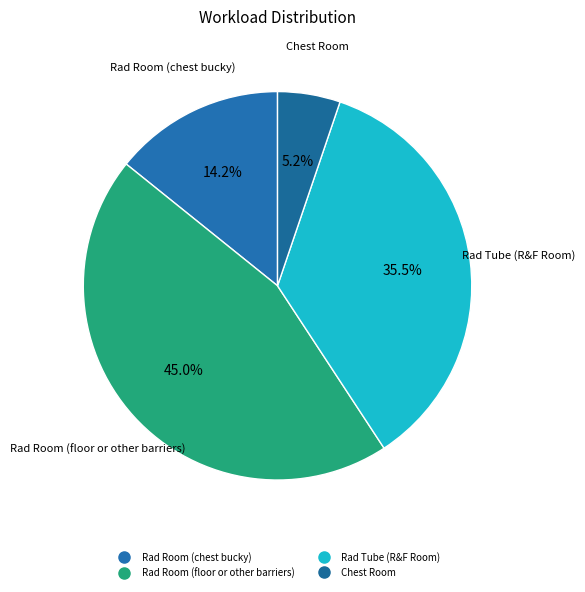

Count the number of slices in the pie.

4